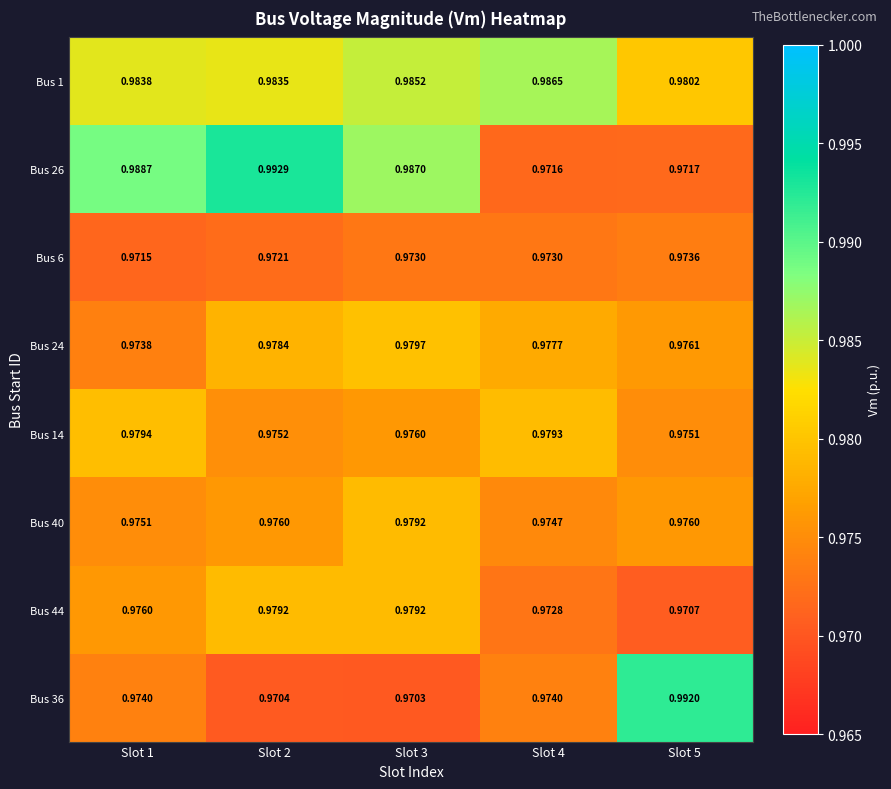

Count the number of data series in this chart.

8